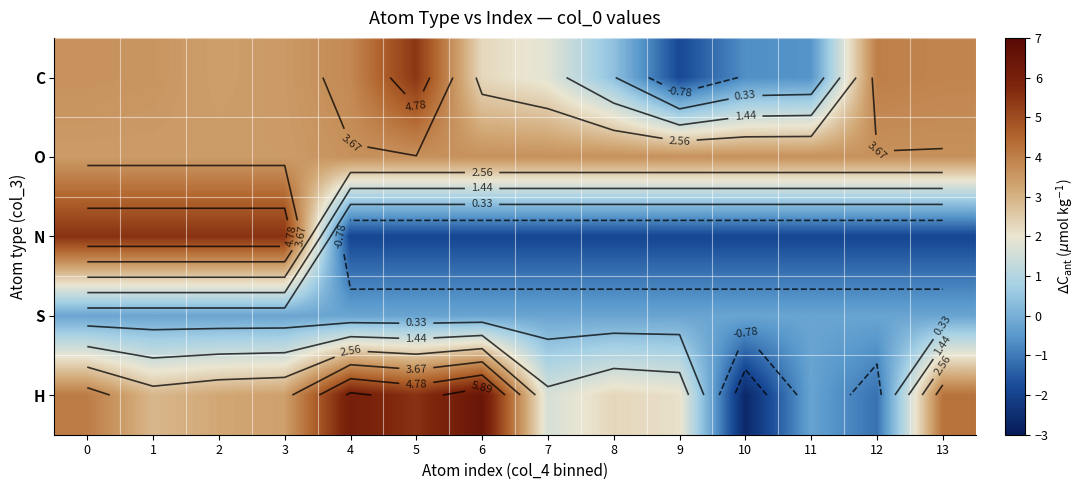

What is the highest value of the O series?

3.6